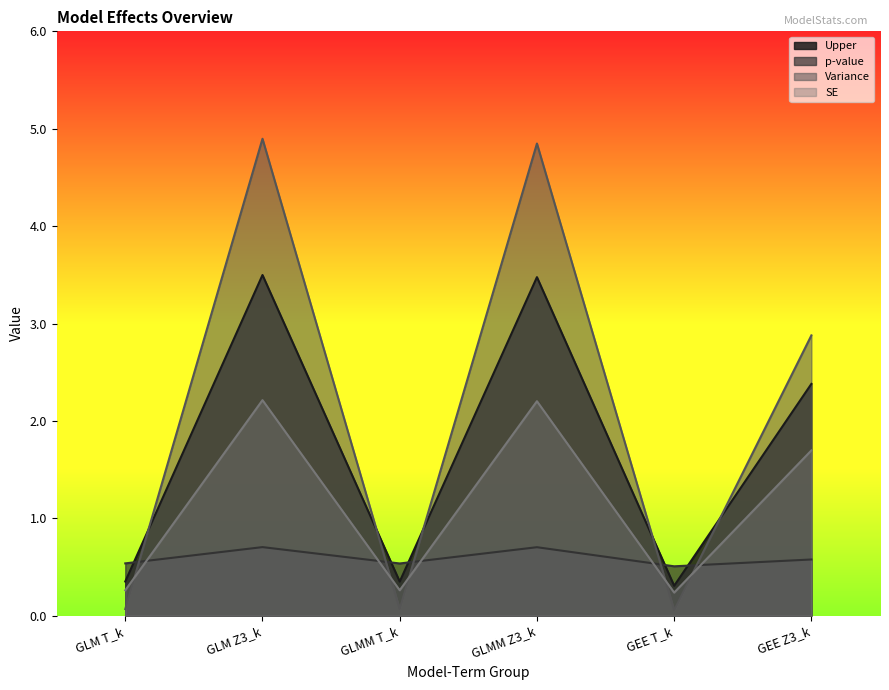

Where is the first local maximum for p-value?

GLM Z3_k